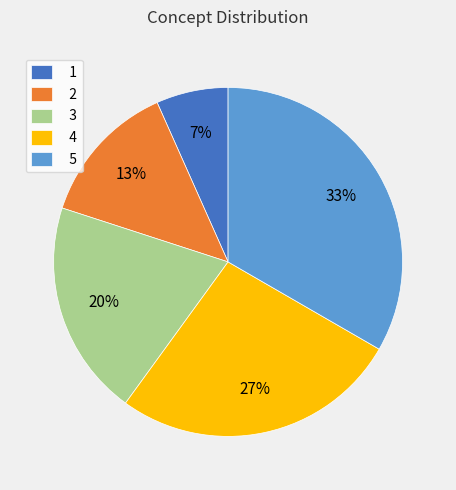

Between 4 and 2, which is larger?

4